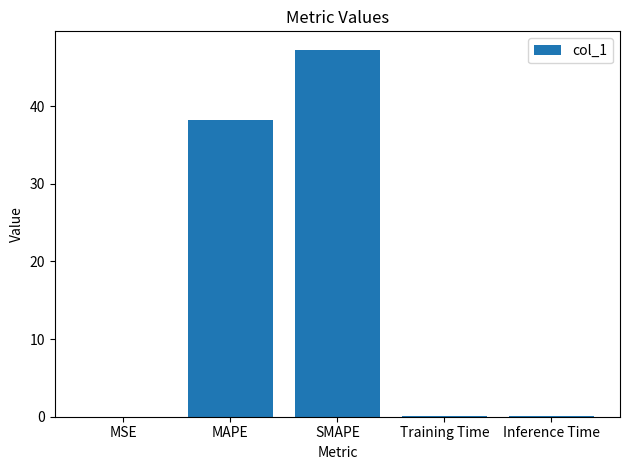

What is the sum of all values?

85.6